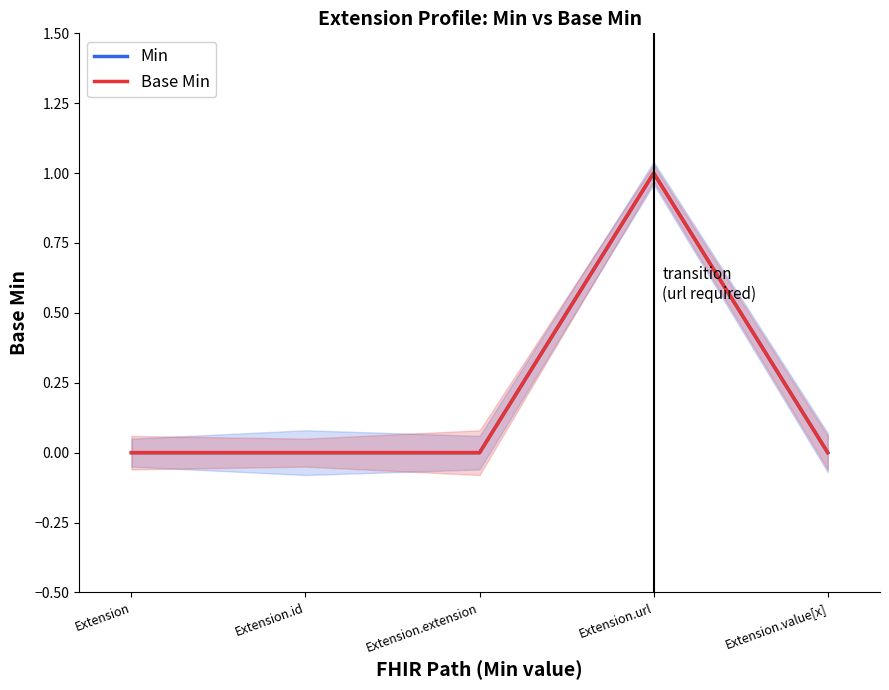

Does the chart have visible grid lines?

No